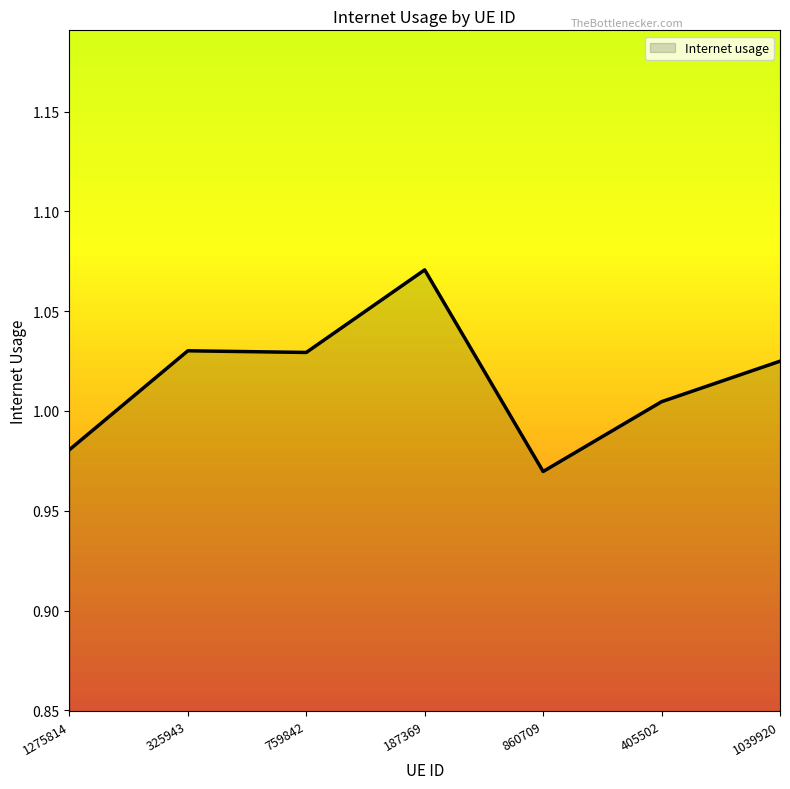

The chart shows a value of 1.6 at 860709. True or false?

False